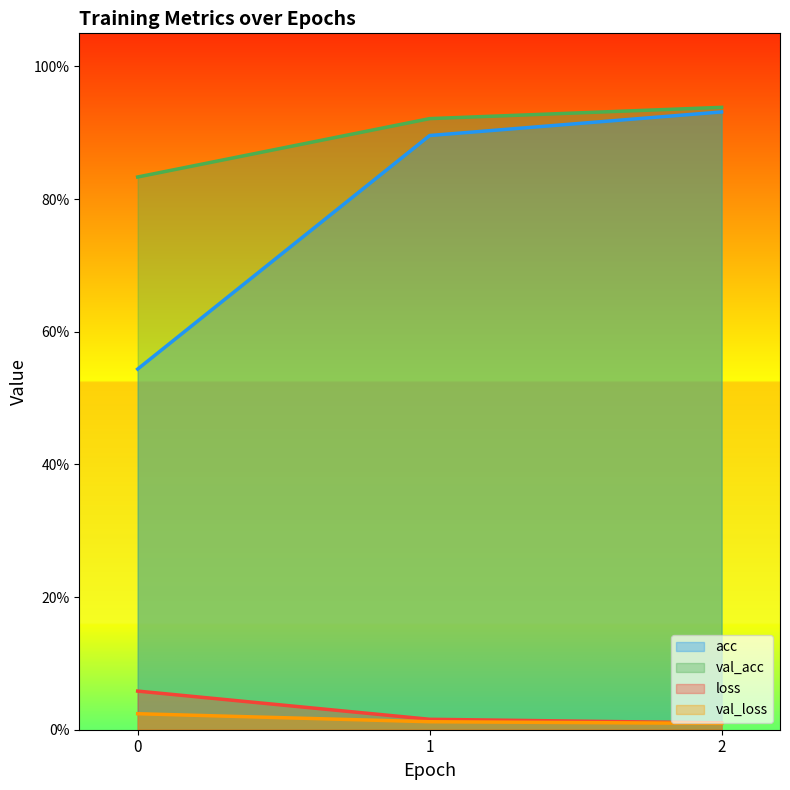

At how many categories does at least one series exceed 0?

3